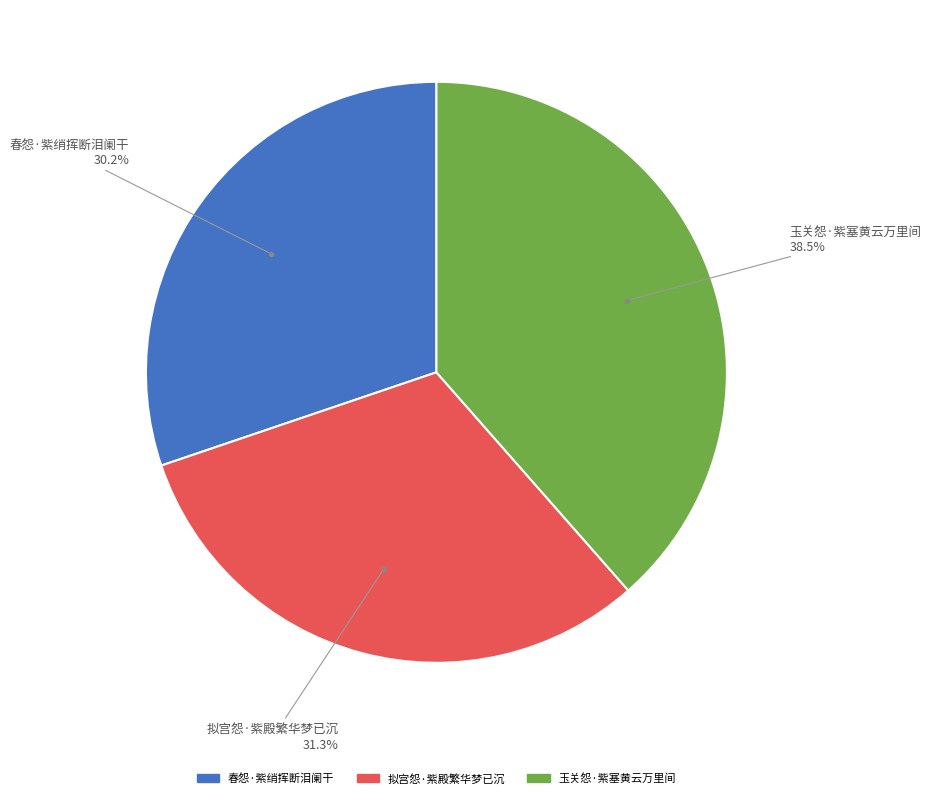

Count the number of slices in the pie.

3